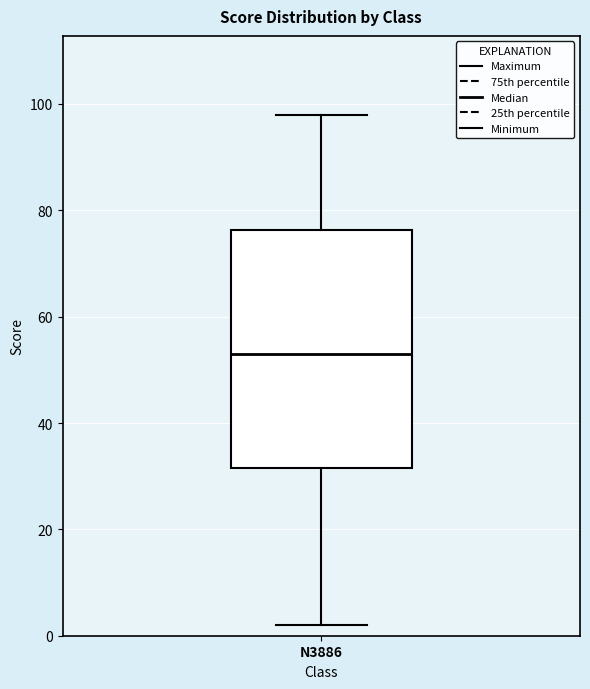

Where does the upper whisker of the box for N3886 end on the y-axis? The values are not printed on the chart, so give them approximately, as read against the axis.

98